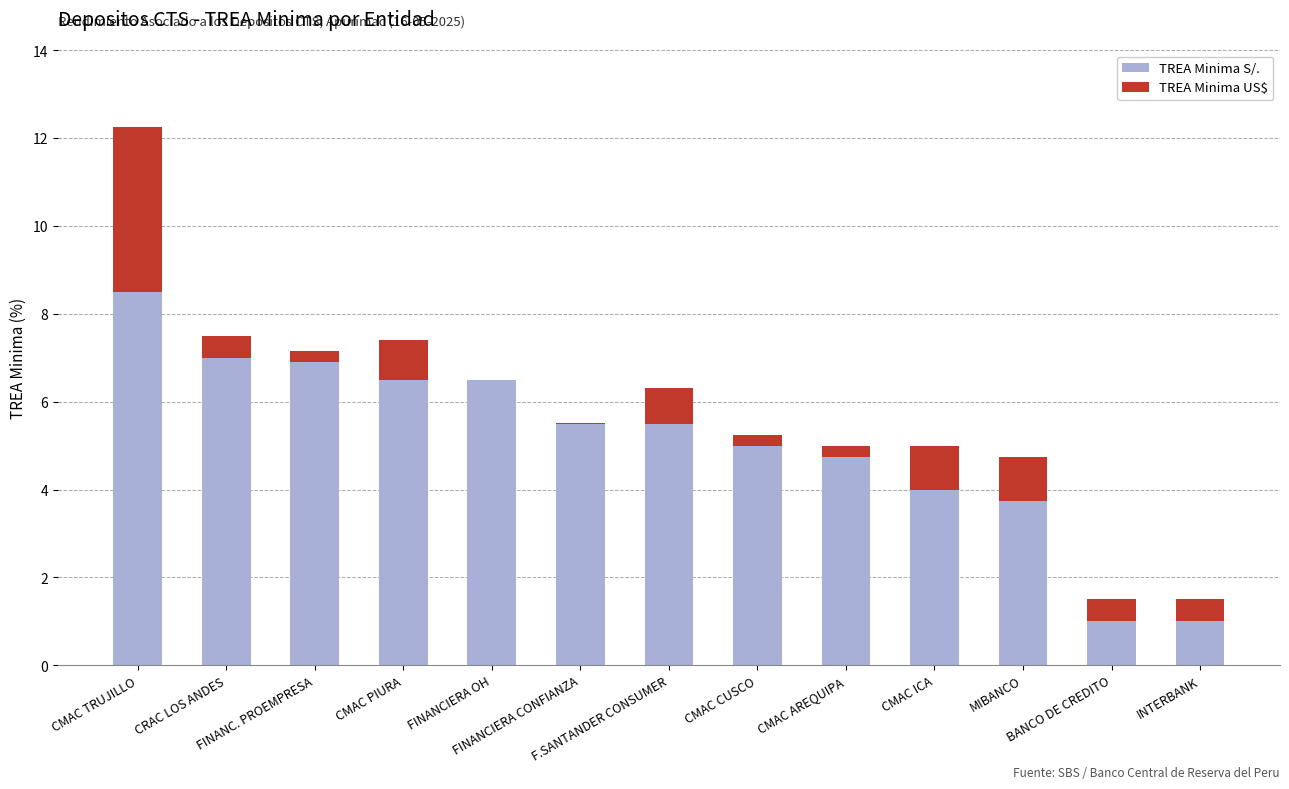

What is the sum of all TREA Minima S/. values?

65.9